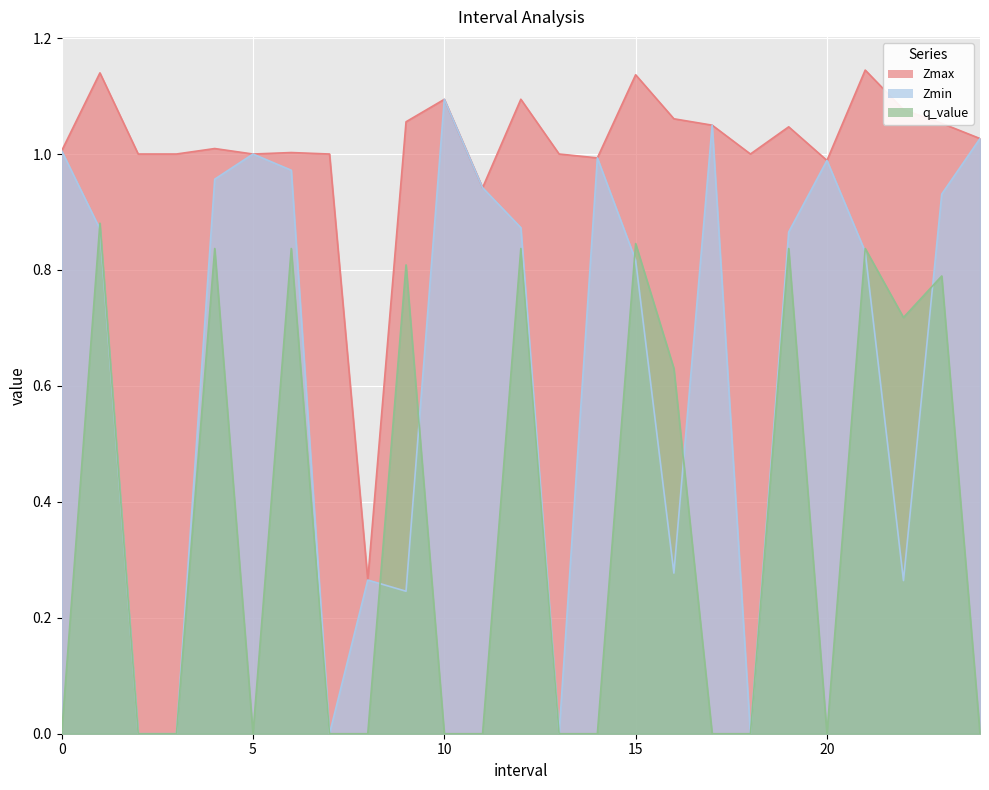

How many series are shown in this chart?

3